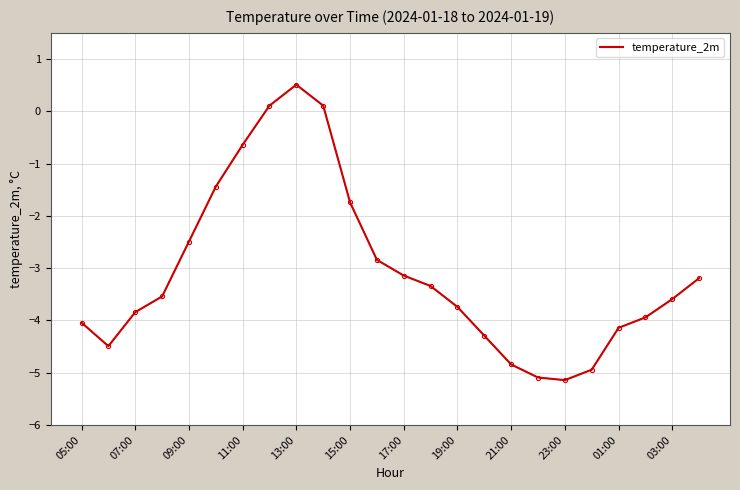

What is the minimum value shown in the chart?

-5.1